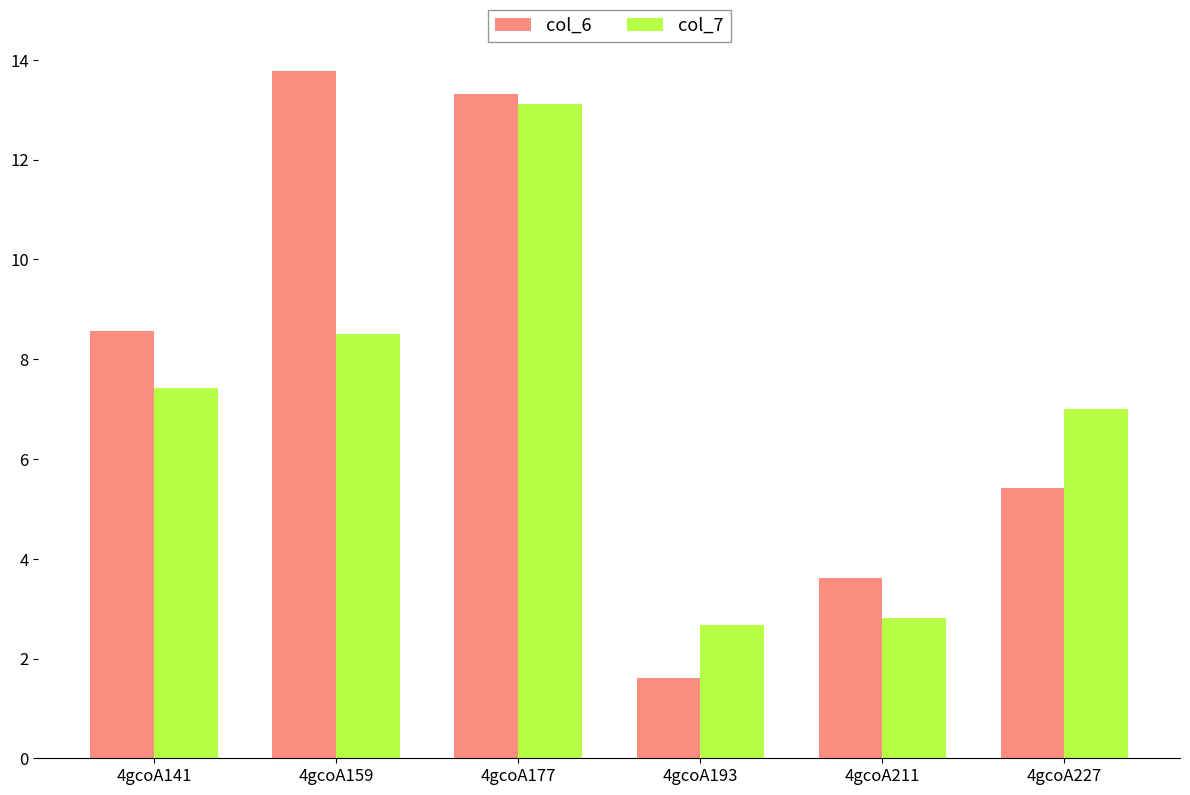

What is the value of the col_6 bar at the 5th from the left?

3.6